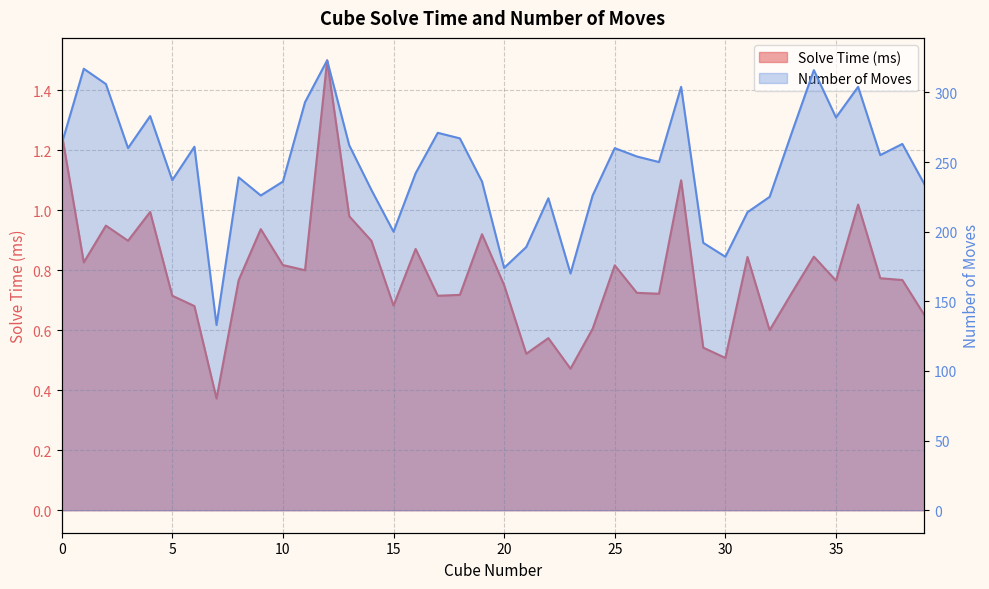

What is the difference between the Number of Moves values at 20 and 15?

26.0